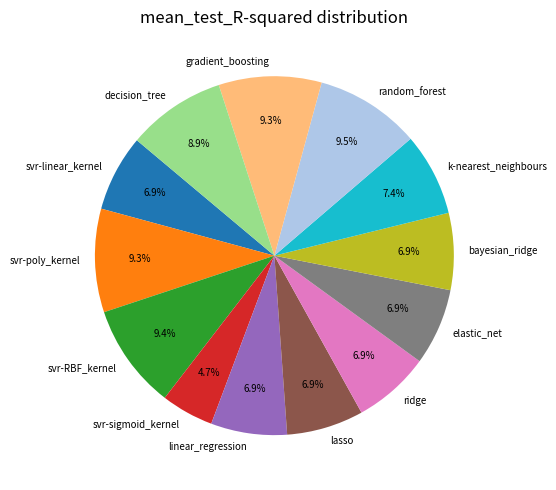

Does gradient_boosting account for over 50% of the chart?

No